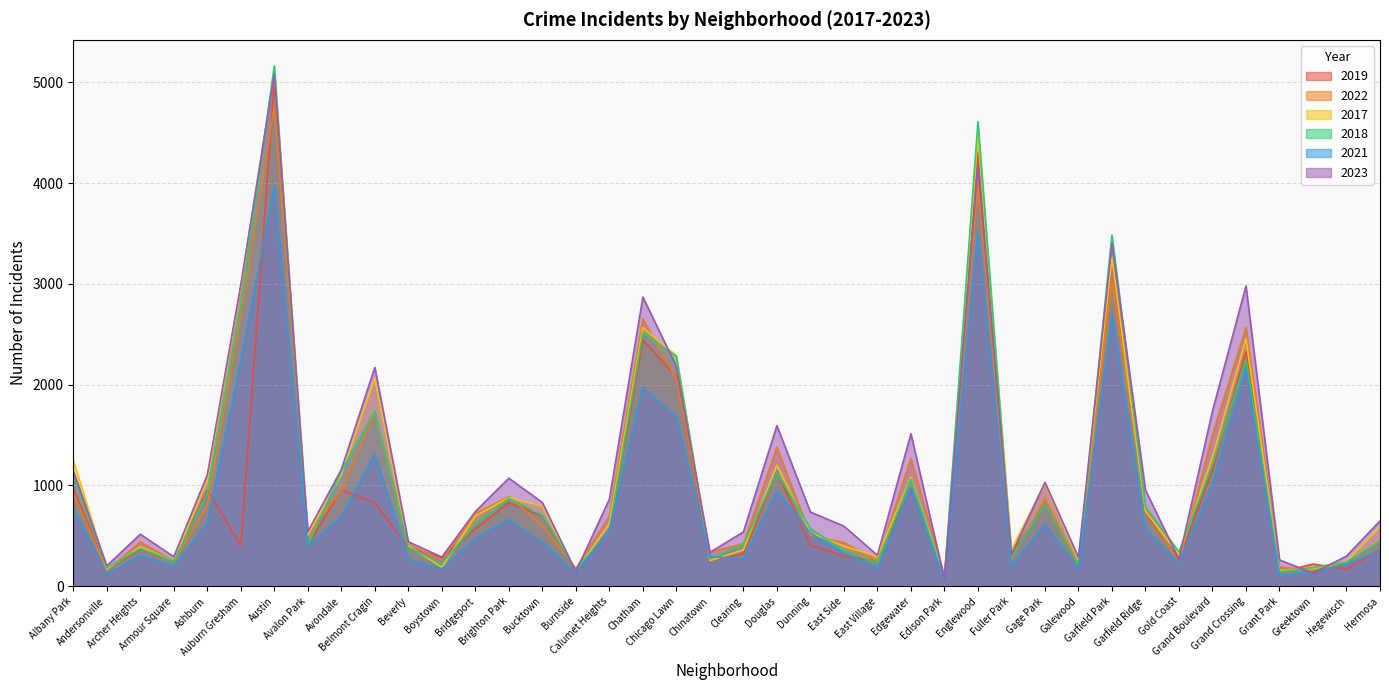

True or false: 2019 has a value of 568 at Bridgeport.

True